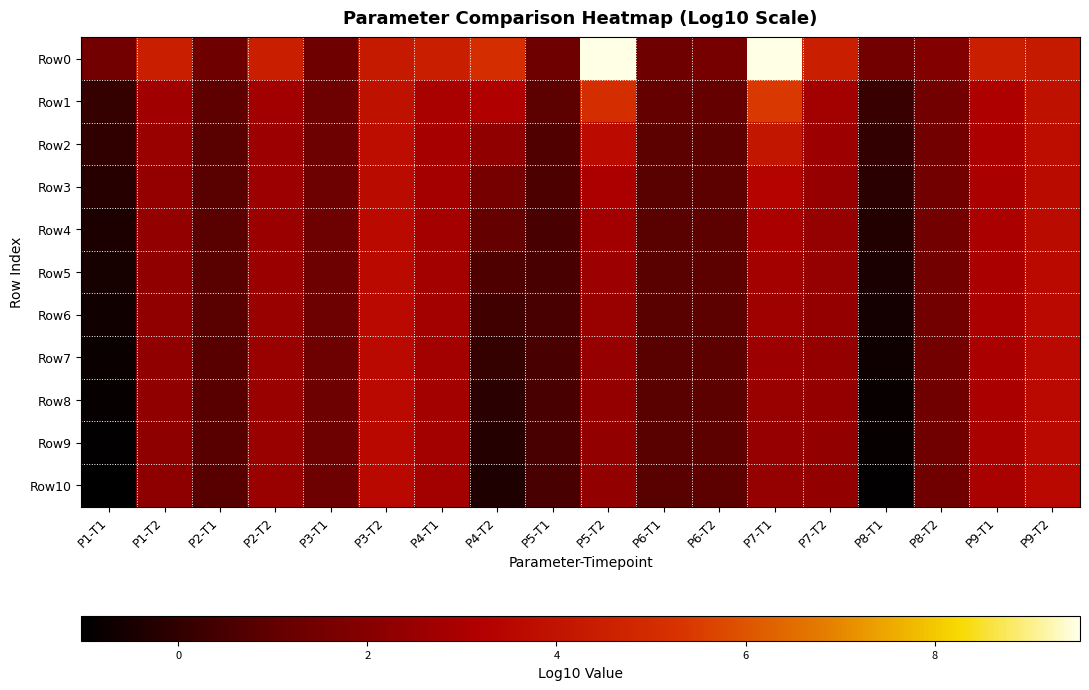

Which series has the widest spread of values?

Row0